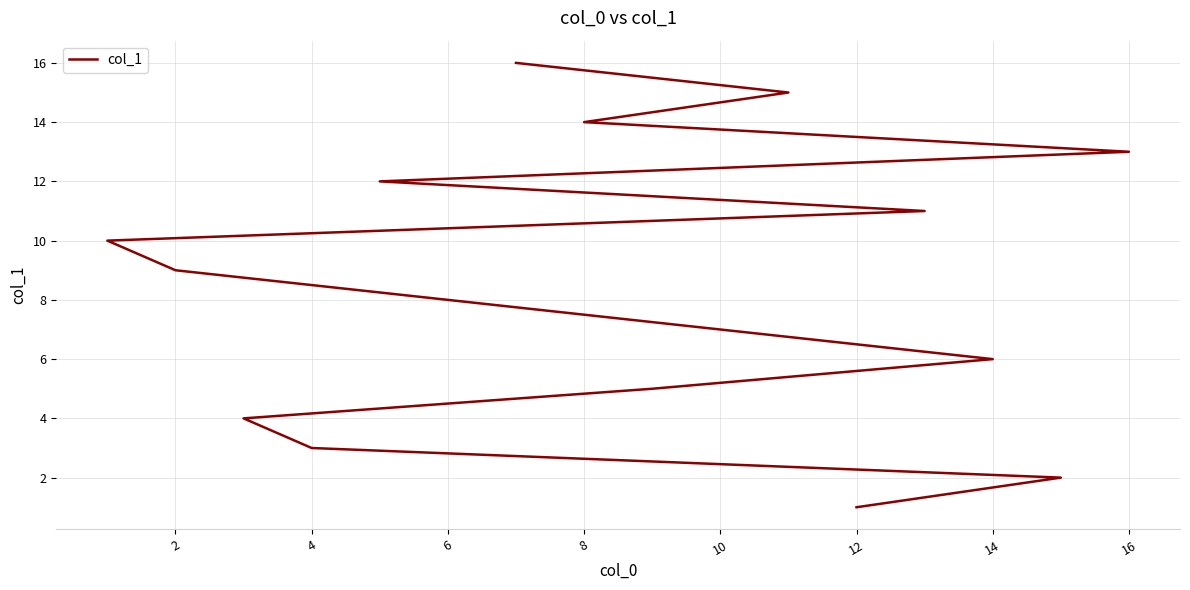

What is the average value?

8